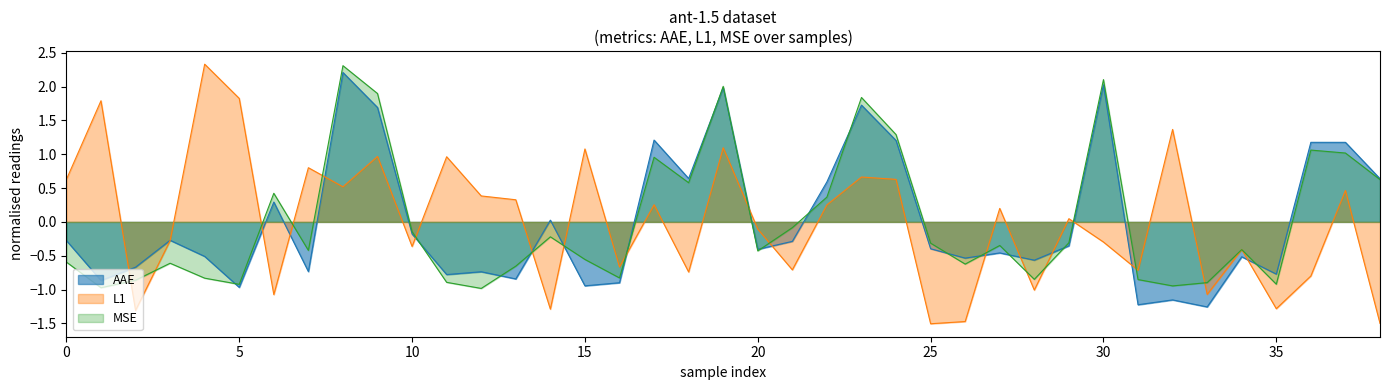

Is it true that MSE equals -0.2 at 25?

False